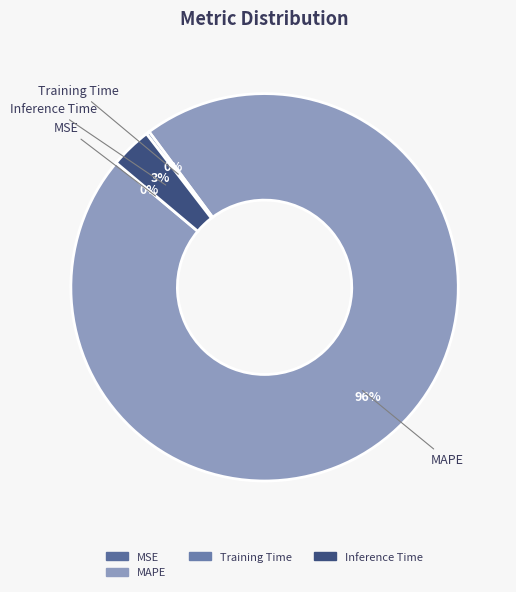

Is it true that Inference Time is 10% of the pie?

False